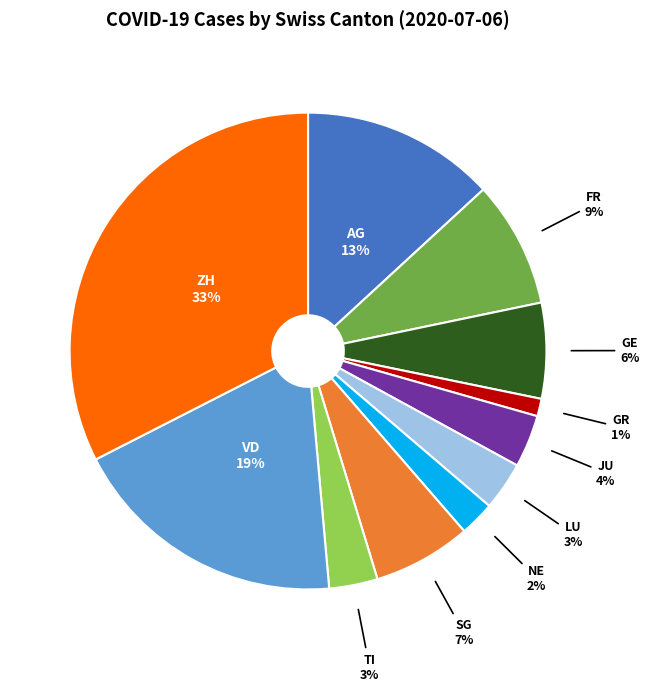

To the nearest percent, what is the average slice percentage?

9%